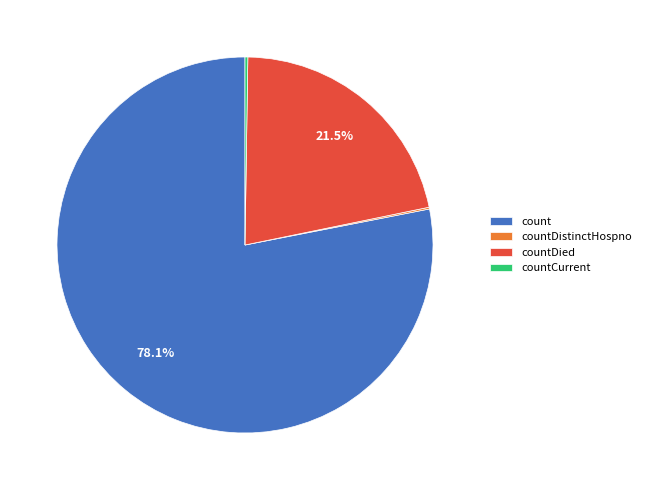

What is the largest slice in the pie chart?

count